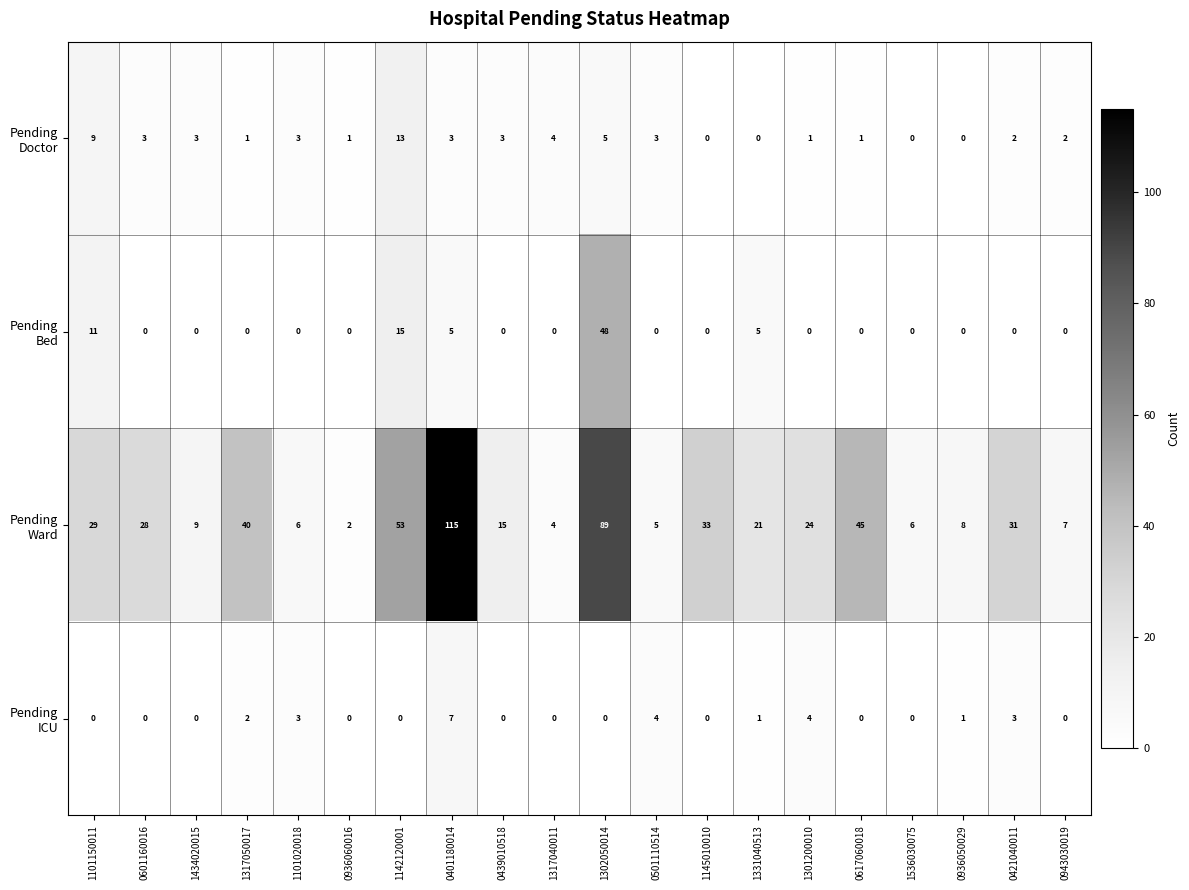

What is the spread (max minus min) of values at 1331040513?

21